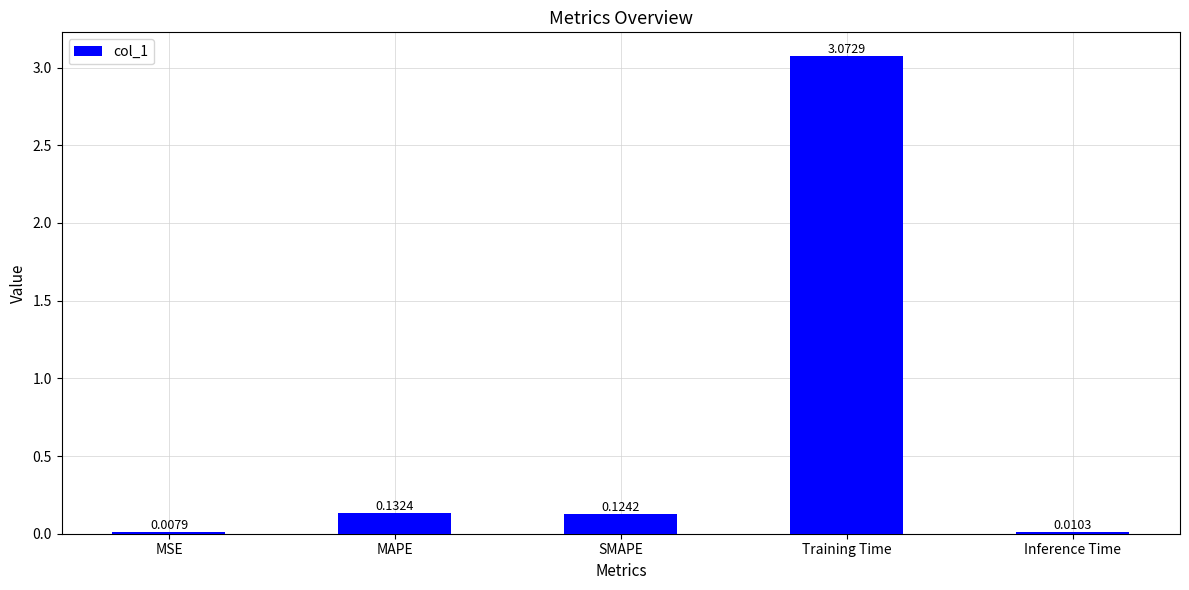

Which label corresponds to the largest value in the chart?

Training Time